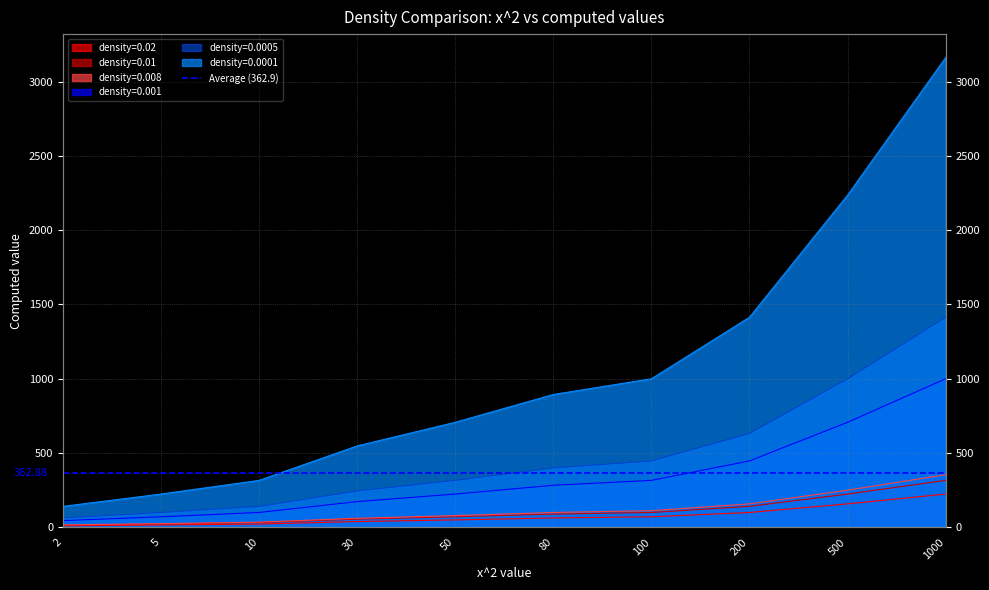

True or false: density=0.02 and density=0.01 cross at least once.

False